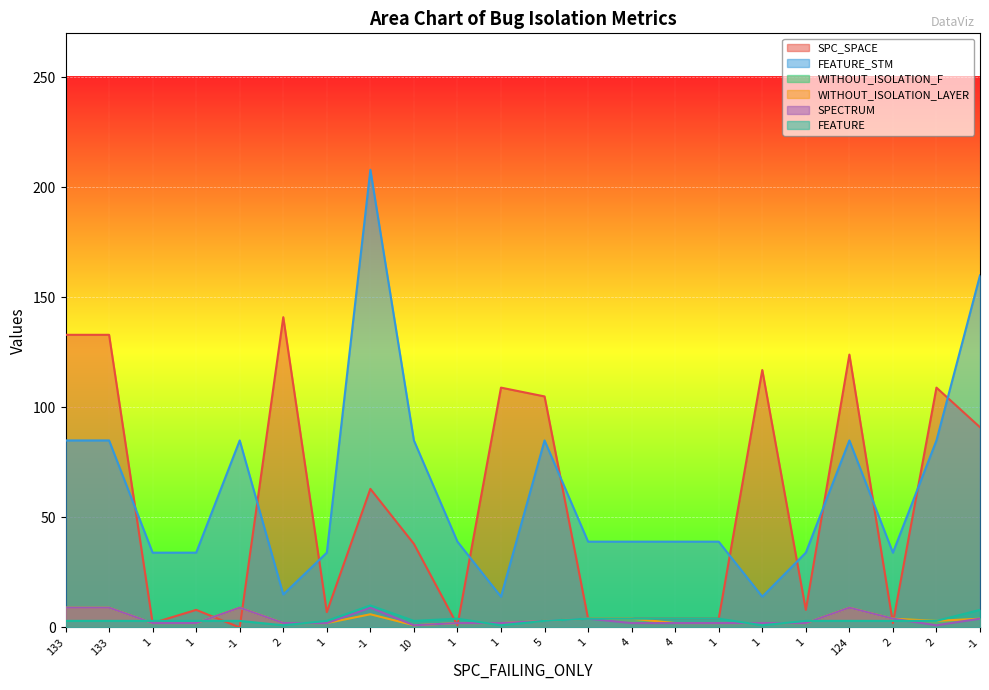

Reading right to left, what are all the values shown in this chart?

SPC_SPACE: -1=91	2=109	2=2	124=124	1=8	1=117	1=4	4=4	4=4	1=4	5=105	1=109	1=1	10=38	-1=63	1=7	2=141	-1=0	1=8	1=2	133=133	133=133
FEATURE_STM: -1=160	2=85	2=34	124=85	1=34	1=14	1=39	4=39	4=39	1=39	5=85	1=14	1=39	10=85	-1=208	1=34	2=15	-1=85	1=34	1=34	133=85	133=85
WITHOUT_ISOLATION_F: -1=4	2=3	2=4	124=9	1=2	1=2	1=2	4=2	4=4	1=4	5=3	1=2	1=2	10=1	-1=6	1=2	2=2	-1=9	1=2	1=2	133=9	133=9
WITHOUT_ISOLATION_LAYER: -1=4	2=3	2=4	124=9	1=2	1=2	1=2	4=2	4=4	1=4	5=3	1=2	1=2	10=1	-1=6	1=2	2=2	-1=9	1=2	1=2	133=9	133=9
SPECTRUM: -1=4	2=1	2=4	124=9	1=2	1=2	1=2	4=2	4=2	1=4	5=3	1=2	1=2	10=1	-1=9	1=2	2=2	-1=9	1=2	1=2	133=9	133=9
FEATURE: -1=8	2=3	2=3	124=3	1=3	1=1	1=4	4=4	4=4	1=4	5=3	1=1	1=4	10=3	-1=10	1=3	2=1	-1=3	1=3	1=3	133=3	133=3